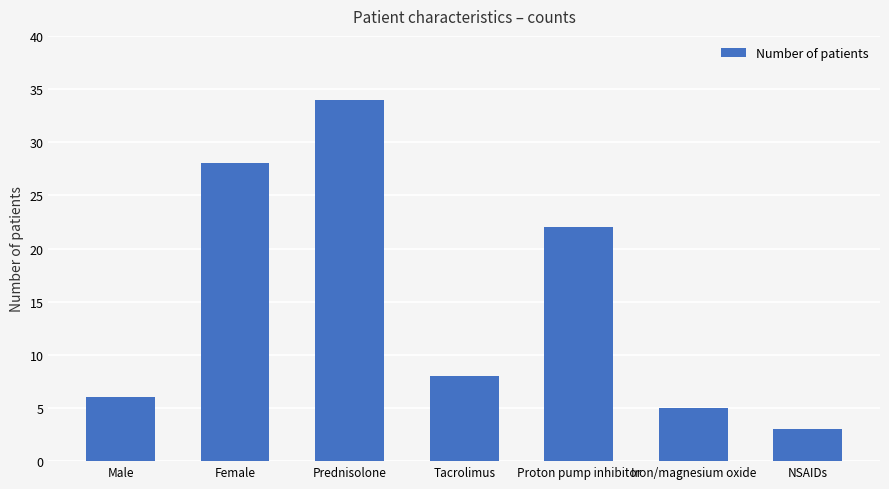

Reading left to right, what are all the values shown in this chart?

6	28	34	8	22	5	3